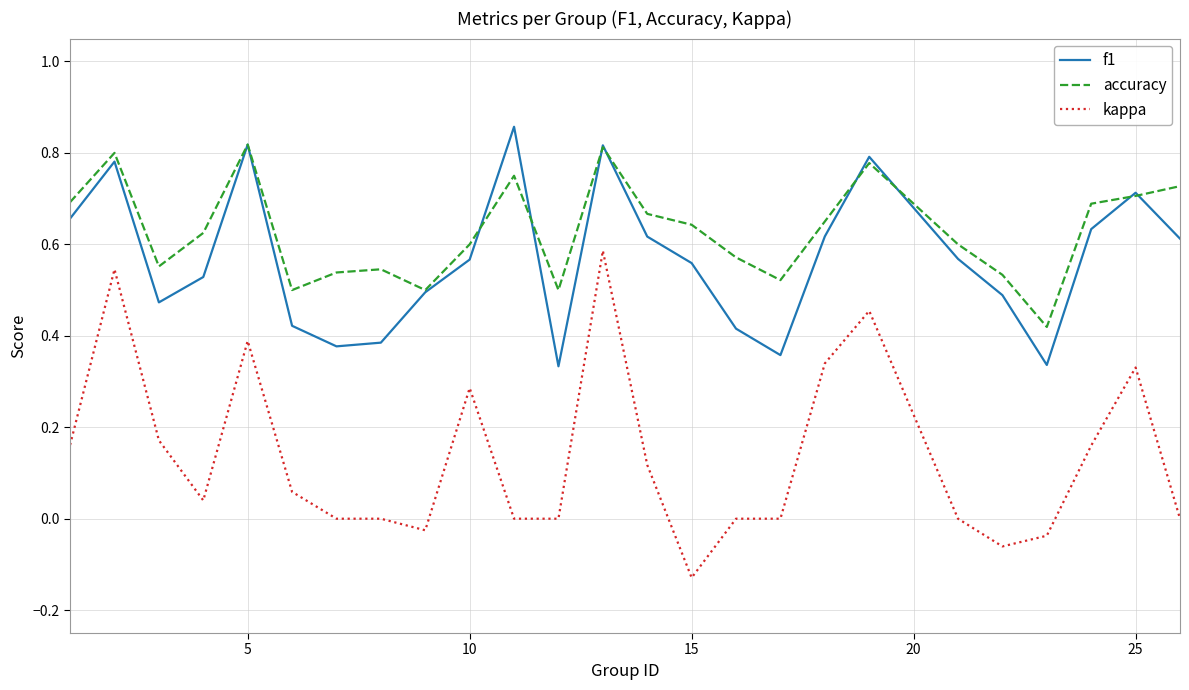

Which series has the largest range (max minus min)?

kappa